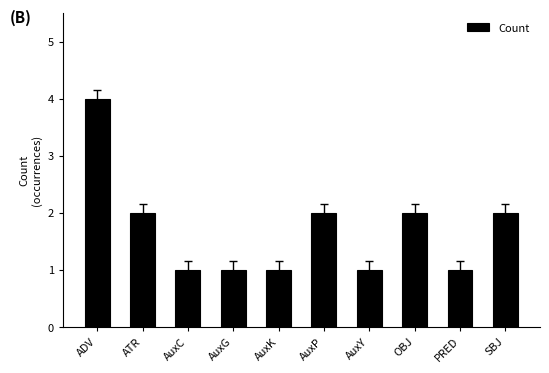

What is the difference between the values at AuxG and AuxP?

1